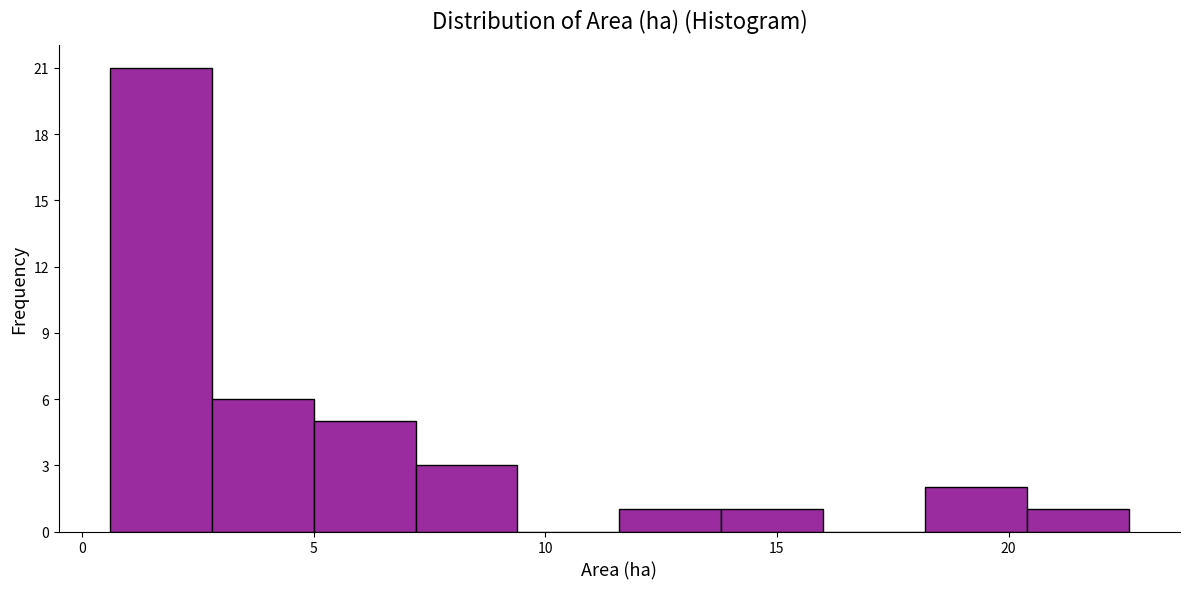

Reading left to right, list every bar in this chart as the range it spans on the x-axis followed by its height. Neither the bar edges nor the heights are printed on the chart, so give them approximately, as read against the axes.

0.6 to 2.8: 21
2.8 to 5.0: 6
5.0 to 7.2: 5
7.2 to 9.4: 3
9.4 to 11.6: 0
11.6 to 13.8: 1
13.8 to 16.0: 1
16.0 to 18.2: 0
18.2 to 20.4: 2
20.4 to 22.6: 1